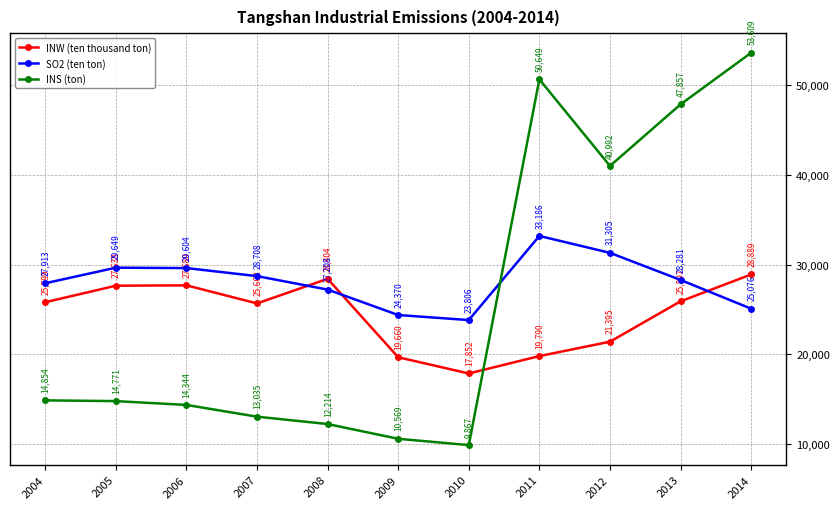

List the series in order of their overall mean, lowest first.

INW (ten thousand ton), INS (ton), SO2 (ten ton)